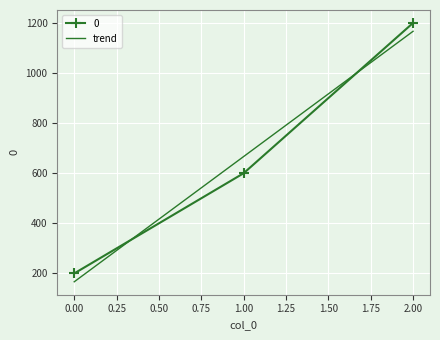

List the labels in order of value, smallest first.

0, 1, 2